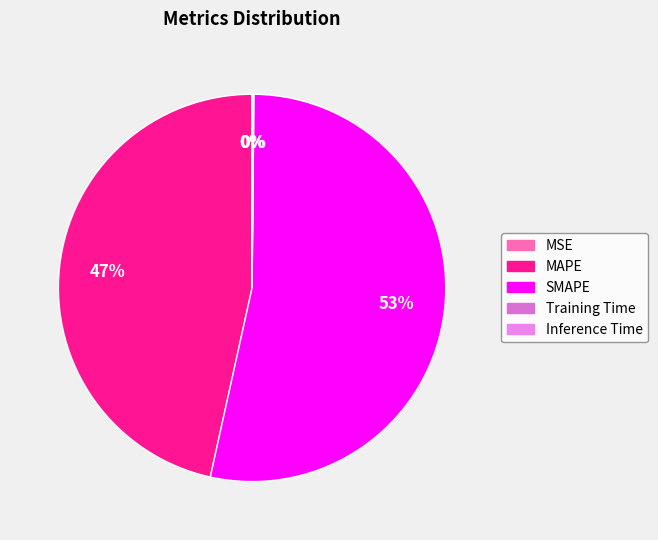

What percentage is the SMAPE slice, to the nearest percent?

53%